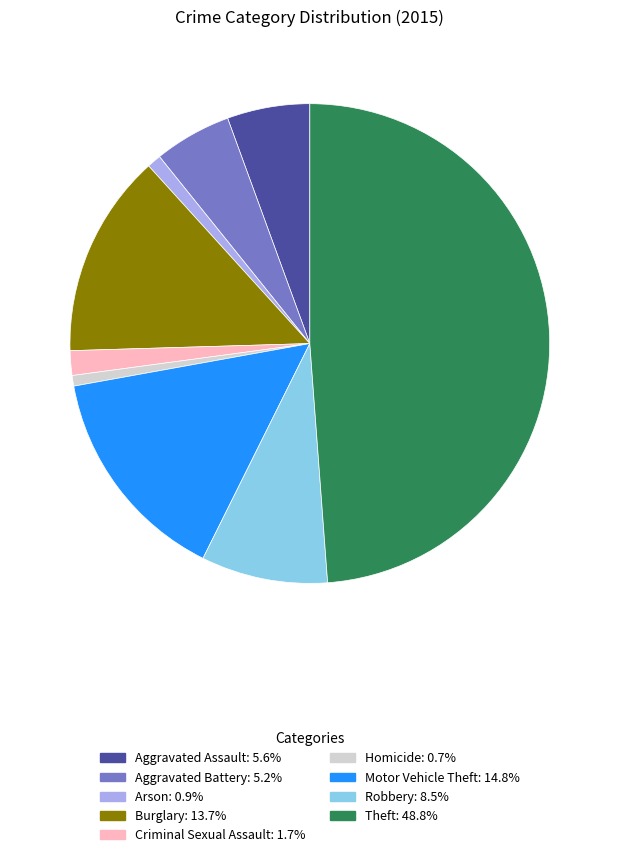

How many slices are in this pie chart?

9